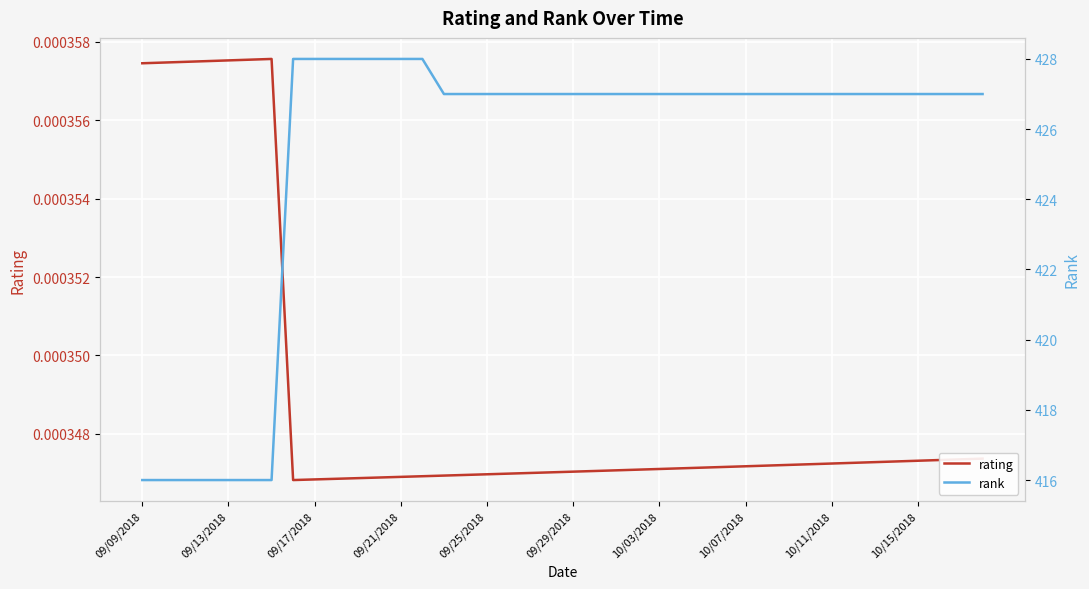

Reading left to right, list all the values displayed in this chart.

rating: 0.0	0.0	0.0	0.0	0.0	0.0	0.0	0.0	0.0	0.0	0.0	0.0	0.0	0.0	0.0	0.0	0.0	0.0	0.0	0.0	0.0	0.0	0.0	0.0	0.0	0.0	0.0	0.0	0.0	0.0	0.0	0.0	0.0	0.0	0.0	0.0	0.0	0.0	0.0	0.0
rank: 416.0	416.0	416.0	416.0	416.0	416.0	416.0	428.0	428.0	428.0	428.0	428.0	428.0	428.0	427.0	427.0	427.0	427.0	427.0	427.0	427.0	427.0	427.0	427.0	427.0	427.0	427.0	427.0	427.0	427.0	427.0	427.0	427.0	427.0	427.0	427.0	427.0	427.0	427.0	427.0